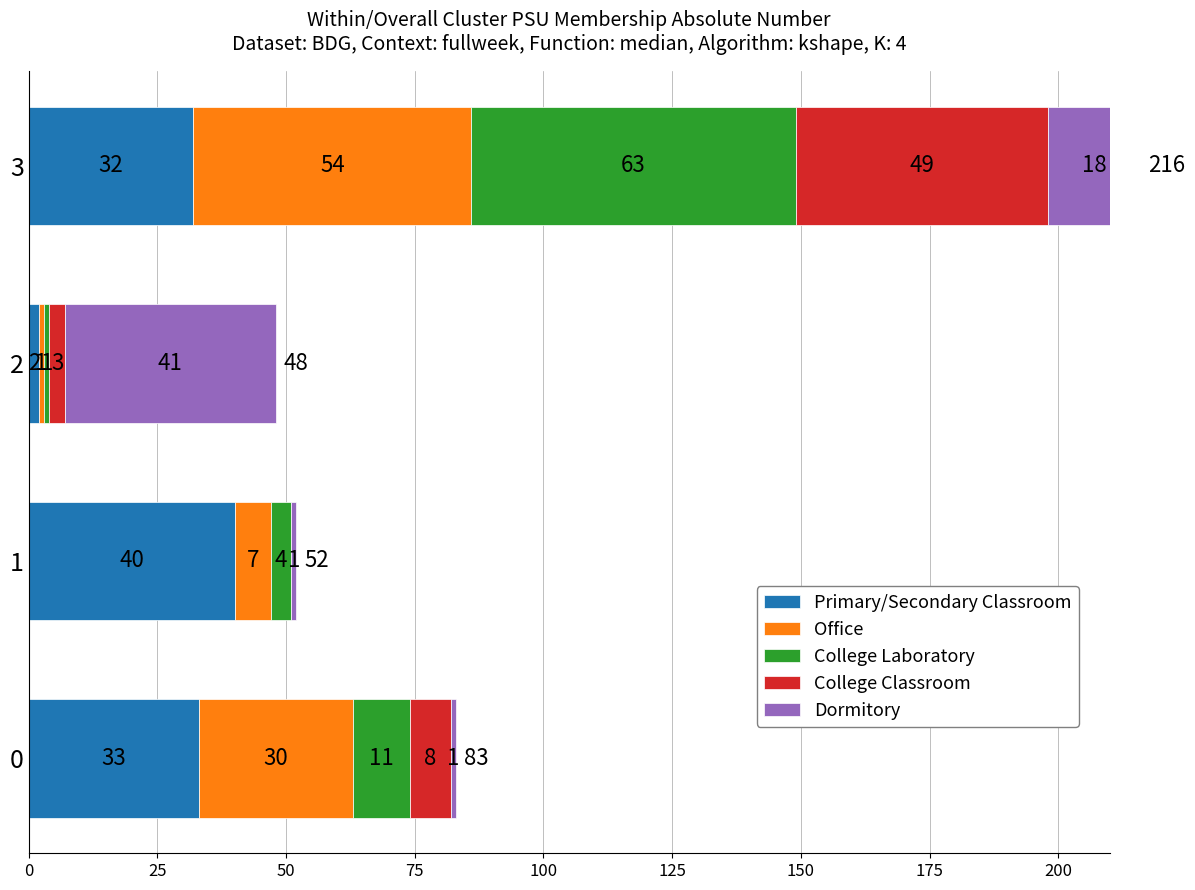

How many categories are shown in the chart?

4